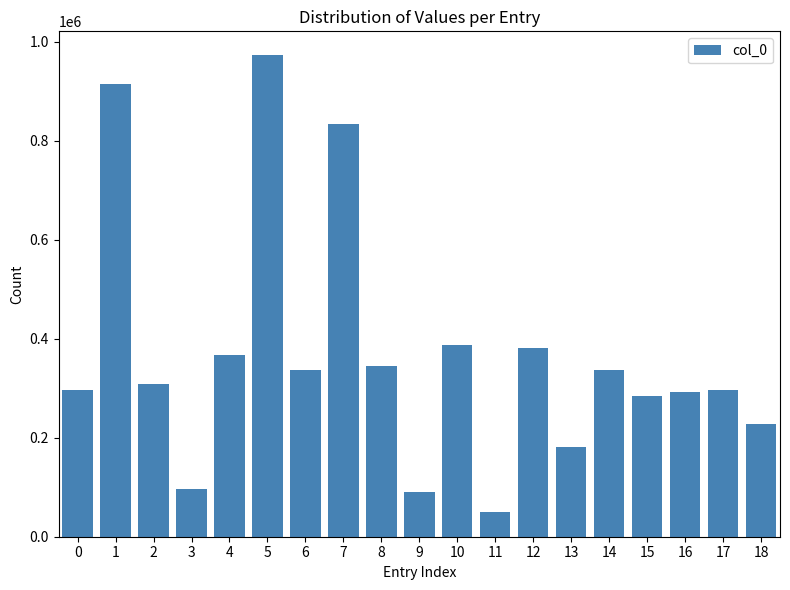

The chart shows a value of 337721 at 14. True or false?

True